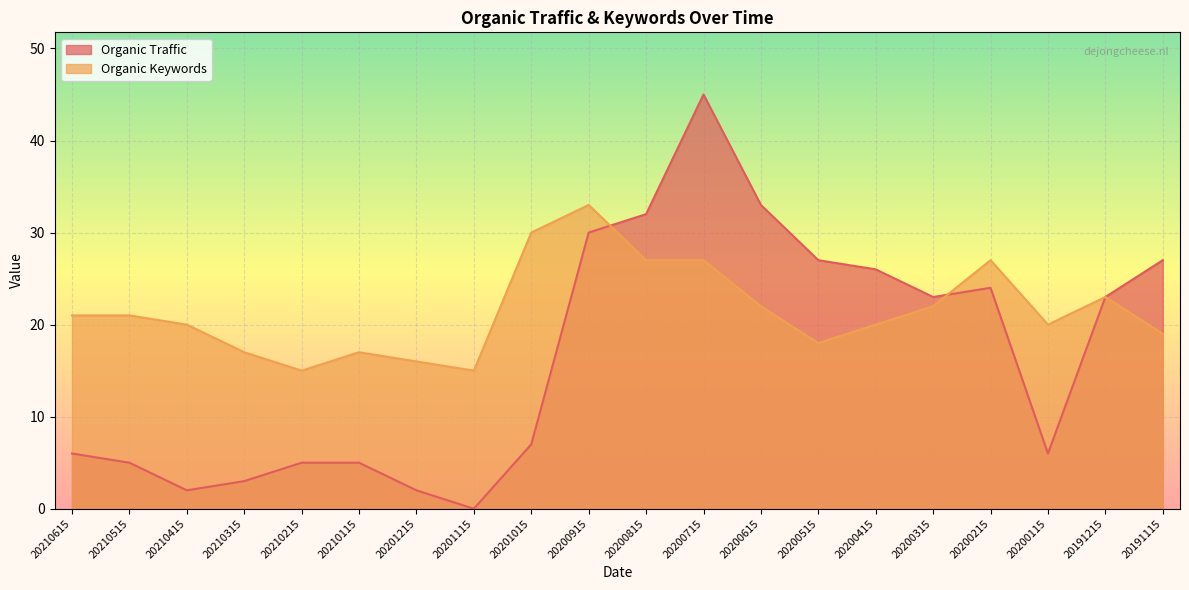

Reading left to right, list all the values displayed in this chart.

Organic Traffic: 20210615=6	20210515=5	20210415=2	20210315=3	20210215=5	20210115=5	20201215=2	20201115=0	20201015=7	20200915=30	20200815=32	20200715=45	20200615=33	20200515=27	20200415=26	20200315=23	20200215=24	20200115=6	20191215=23	20191115=27
Organic Keywords: 20210615=21	20210515=21	20210415=20	20210315=17	20210215=15	20210115=17	20201215=16	20201115=15	20201015=30	20200915=33	20200815=27	20200715=27	20200615=22	20200515=18	20200415=20	20200315=22	20200215=27	20200115=20	20191215=23	20191115=19